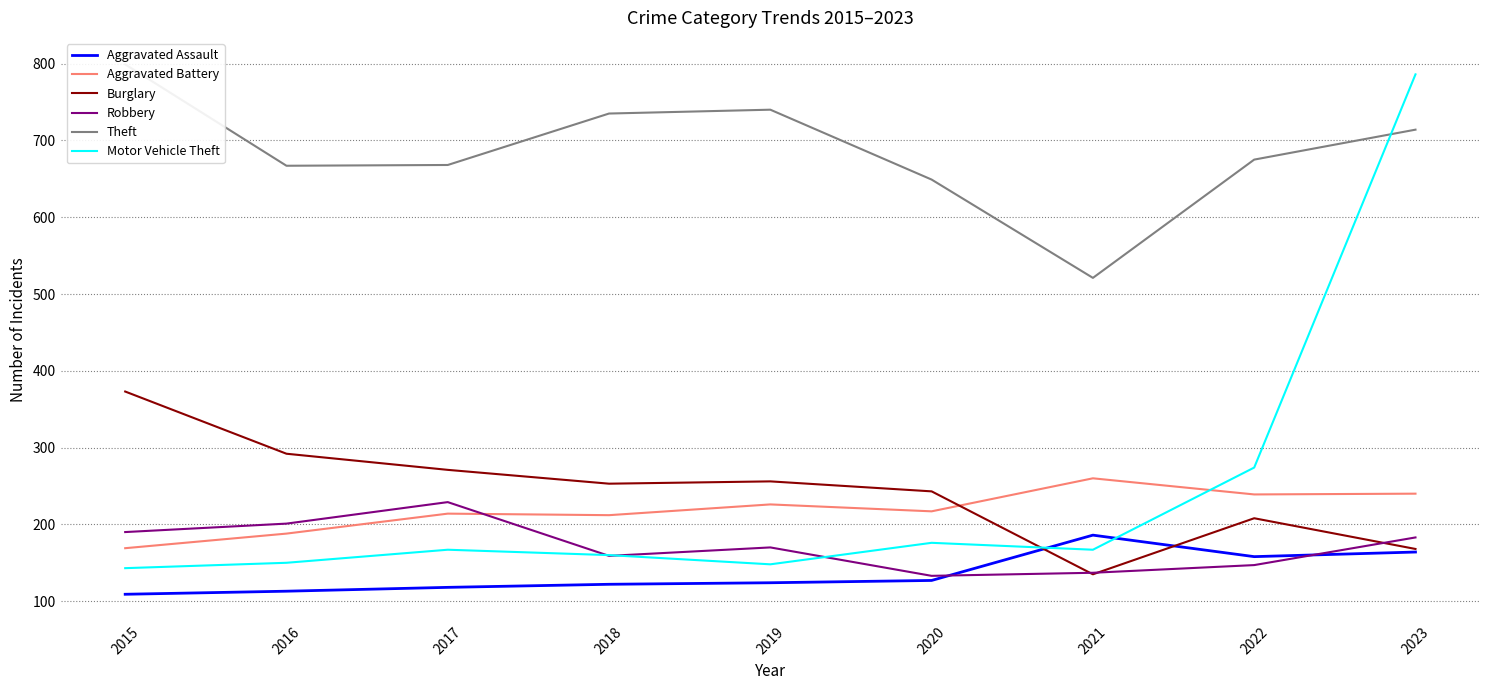

The Theft series shows 223 at 2017. True or false?

False